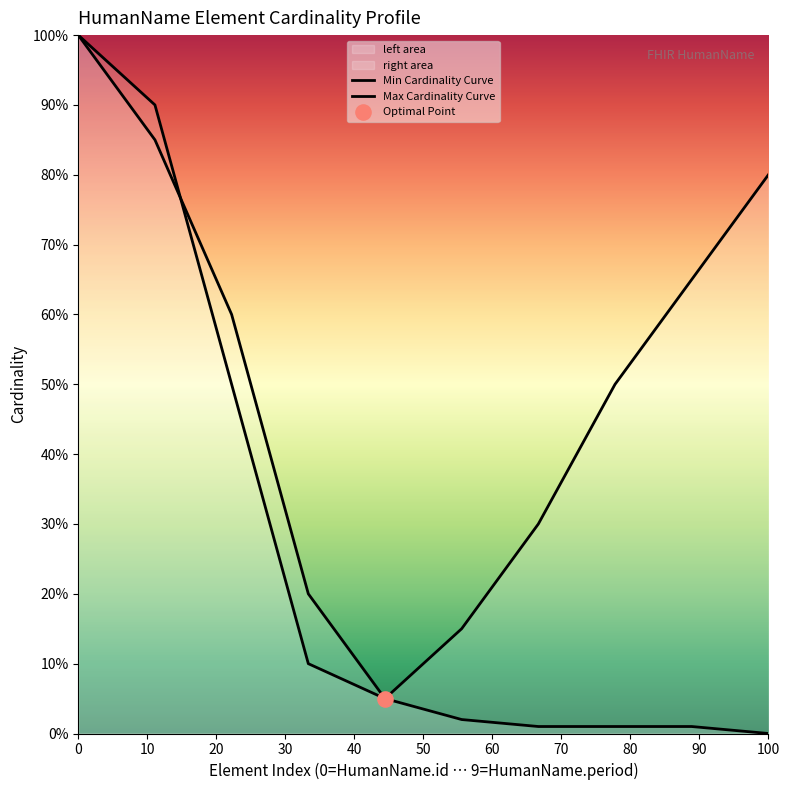

Is the value of Max Cardinality Curve at 20 greater than the value of Min Cardinality Curve at 60?

Yes